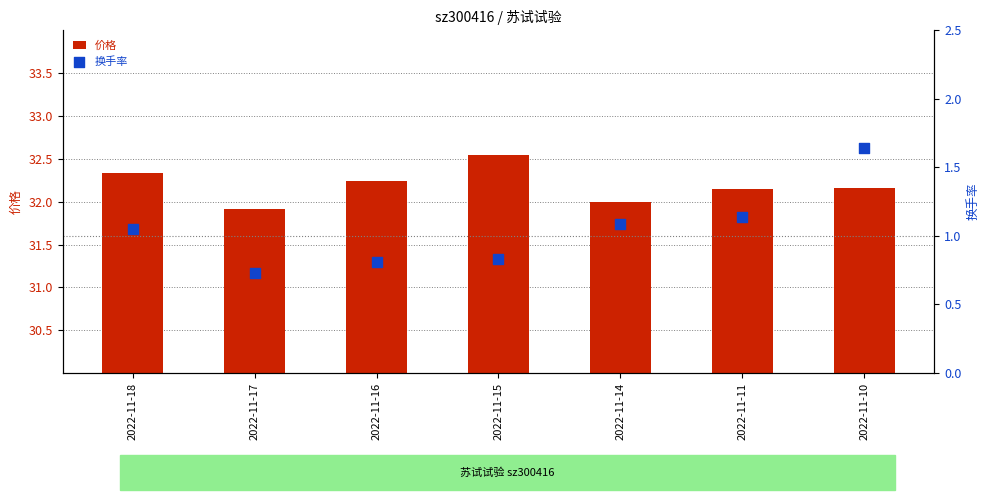

At how many categories does at least one series exceed 7?

7